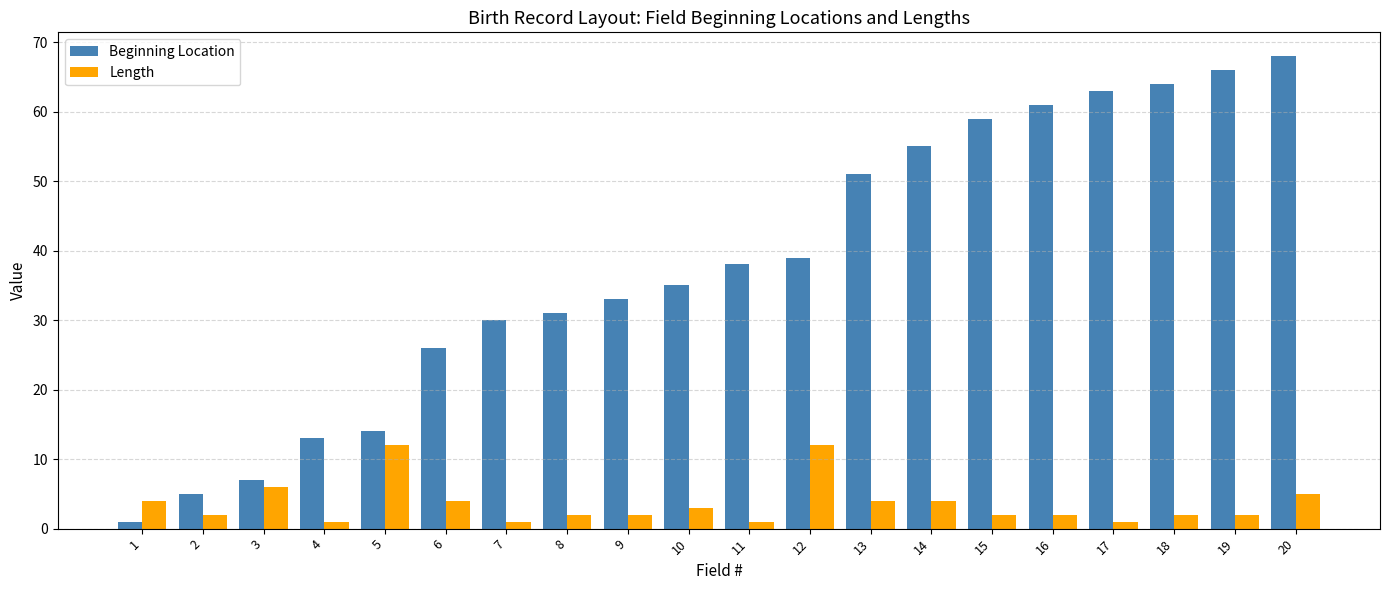

Reading left to right, transcribe all the data shown in this chart.

Beginning Location: 1	5	7	13	14	26	30	31	33	35	38	39	51	55	59	61	63	64	66	68
Length: 4	2	6	1	12	4	1	2	2	3	1	12	4	4	2	2	1	2	2	5